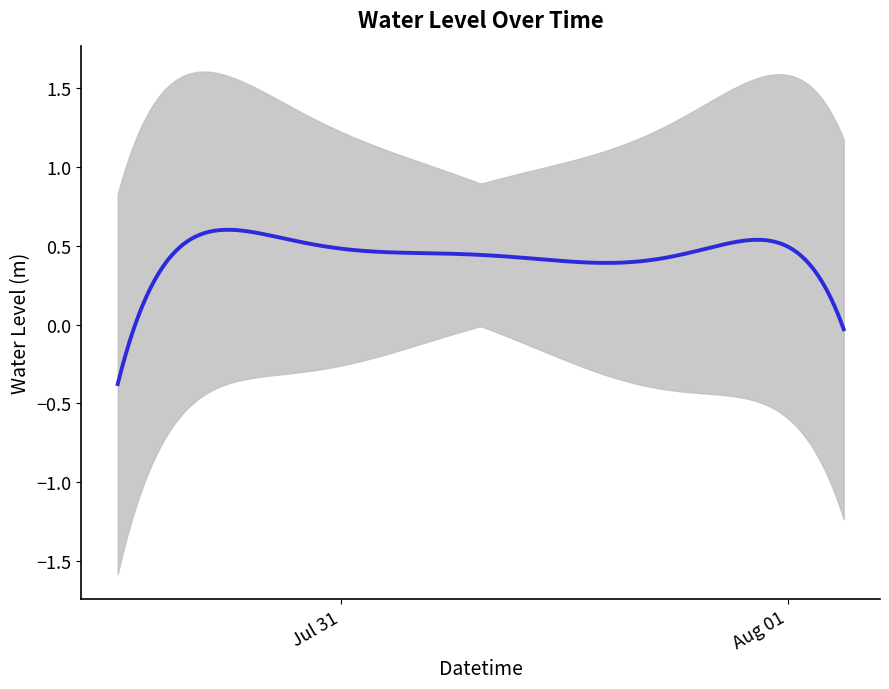

The value at 2025-07-31 13:00:00 is -0.1. True or false?

False